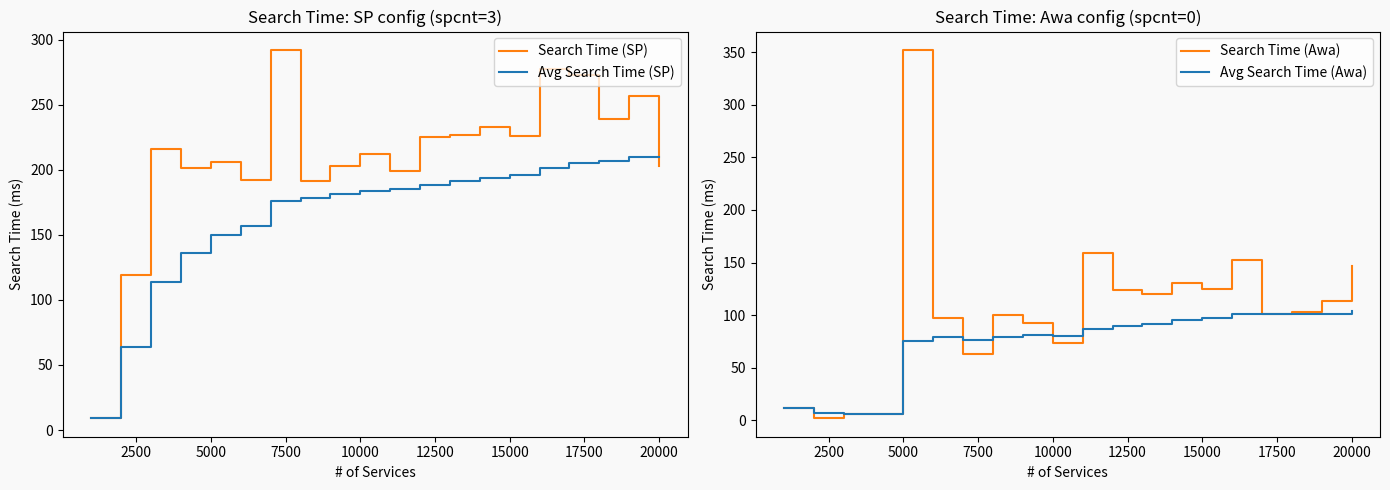

What is the highest value of the Search Time (SP) series?

292